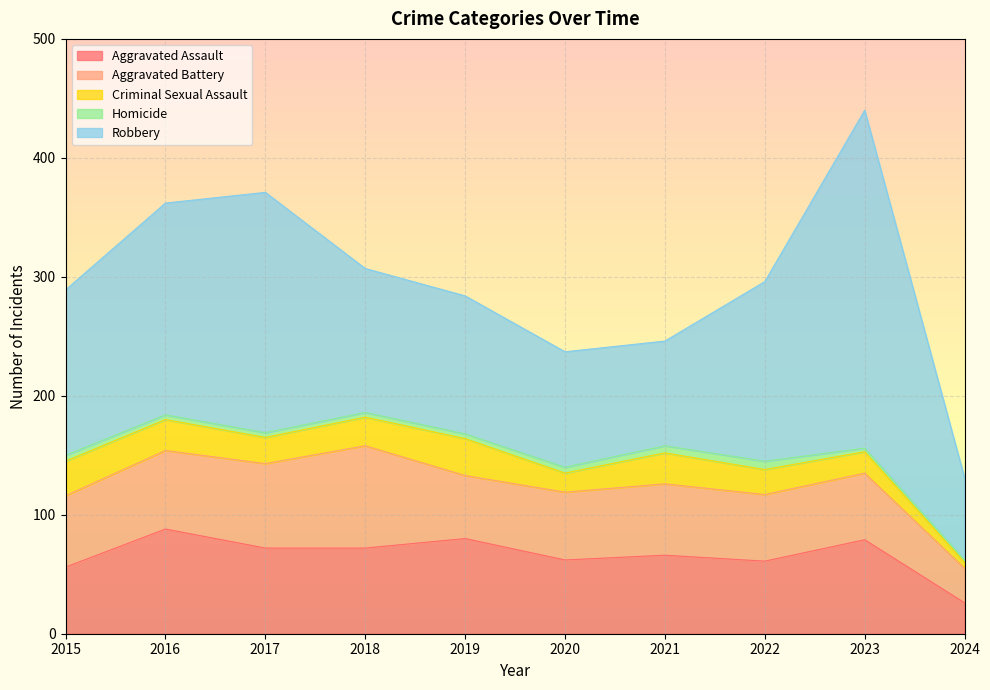

What is the value of the Robbery point at the 1st from the left?

139